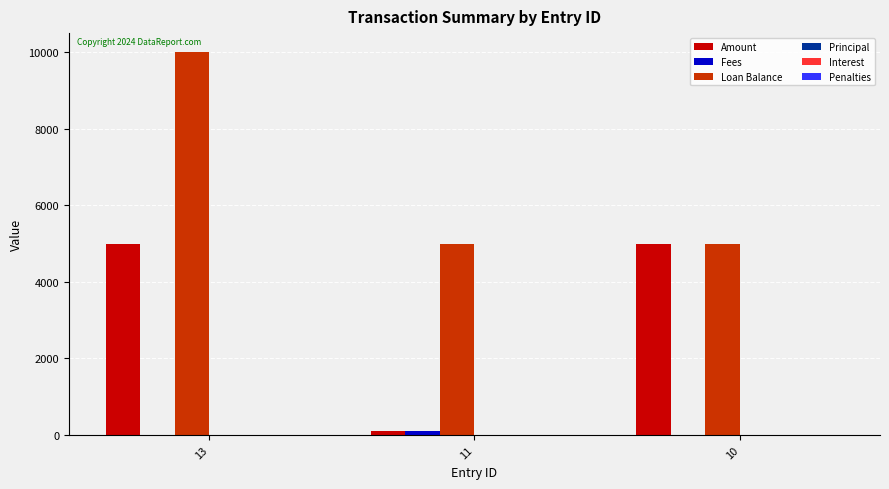

How many data points in Loan Balance are above 5000?

1